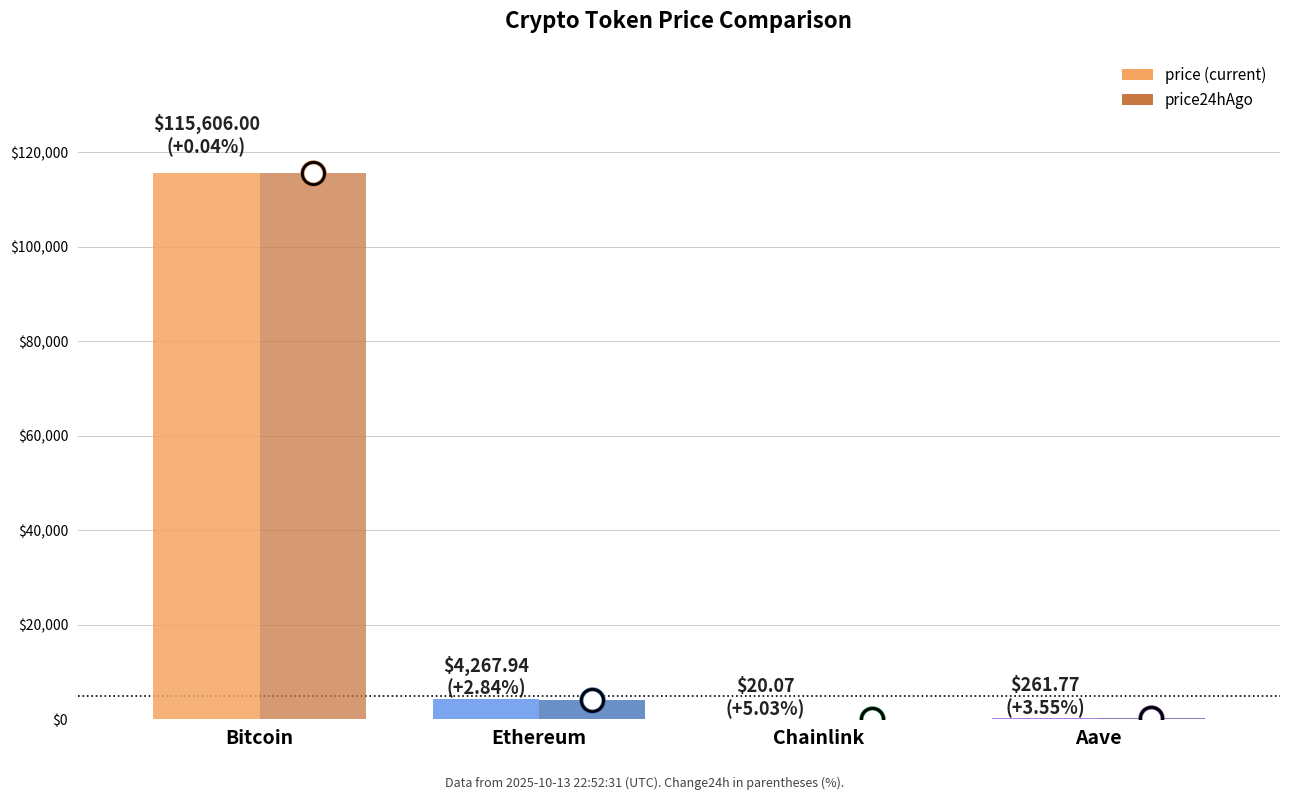

What is the greatest value displayed?

115606.0